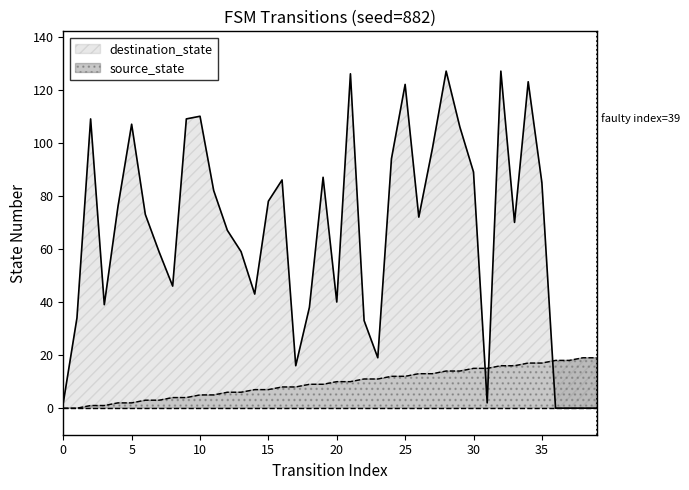

True or false: source_state has more than 2 interior local peaks.

False